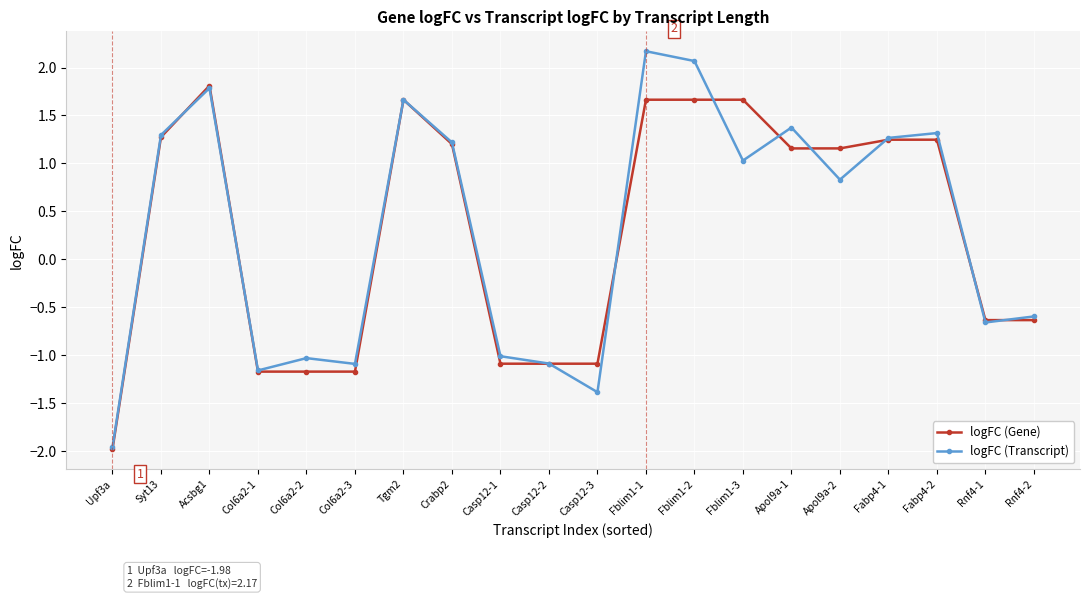

Read the logFC (Gene) value at Syt13.

1.3